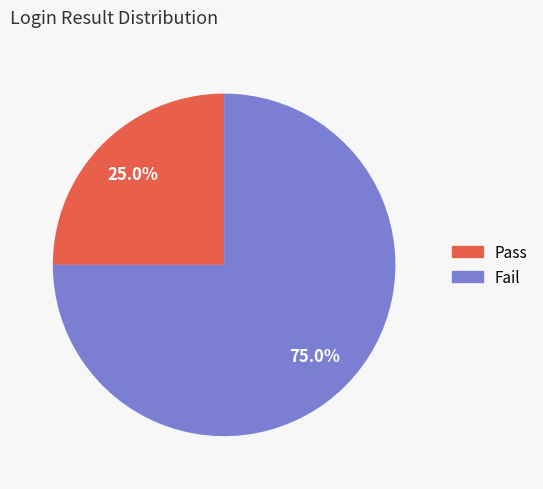

How many slices are in this pie chart?

2